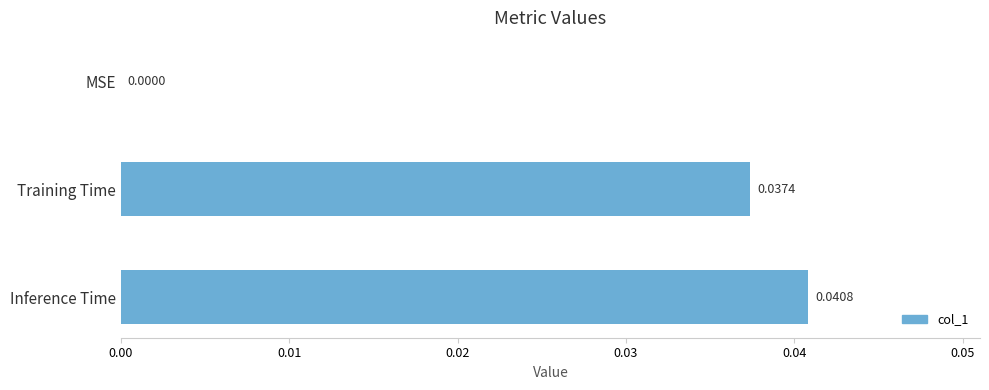

Which label corresponds to the largest value in the chart?

Inference Time